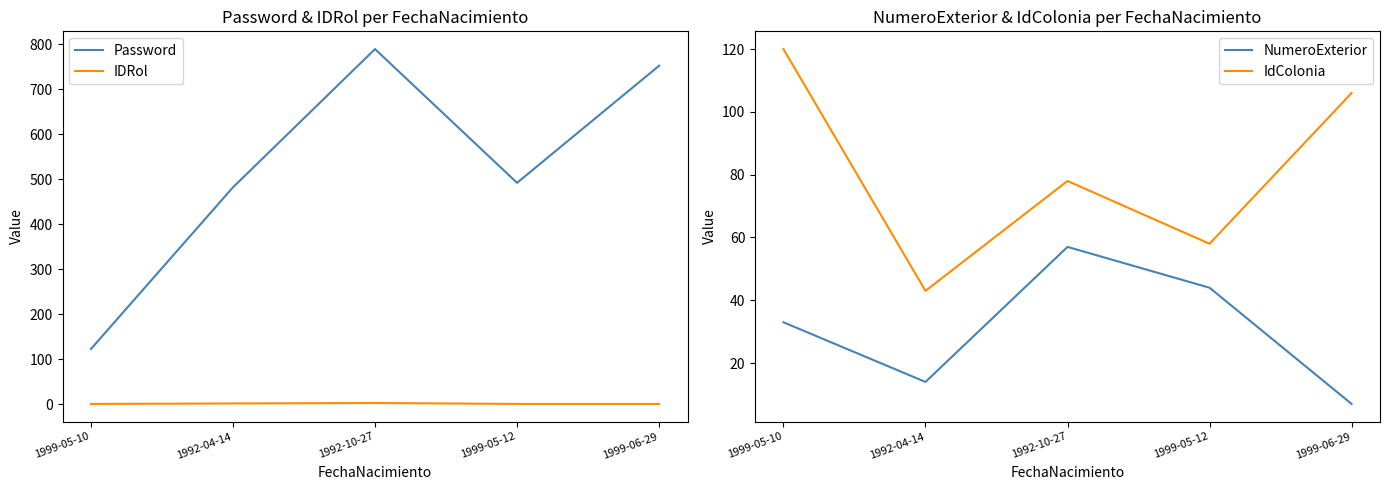

True or false: IDRol and NumeroExterior cross at least once.

False